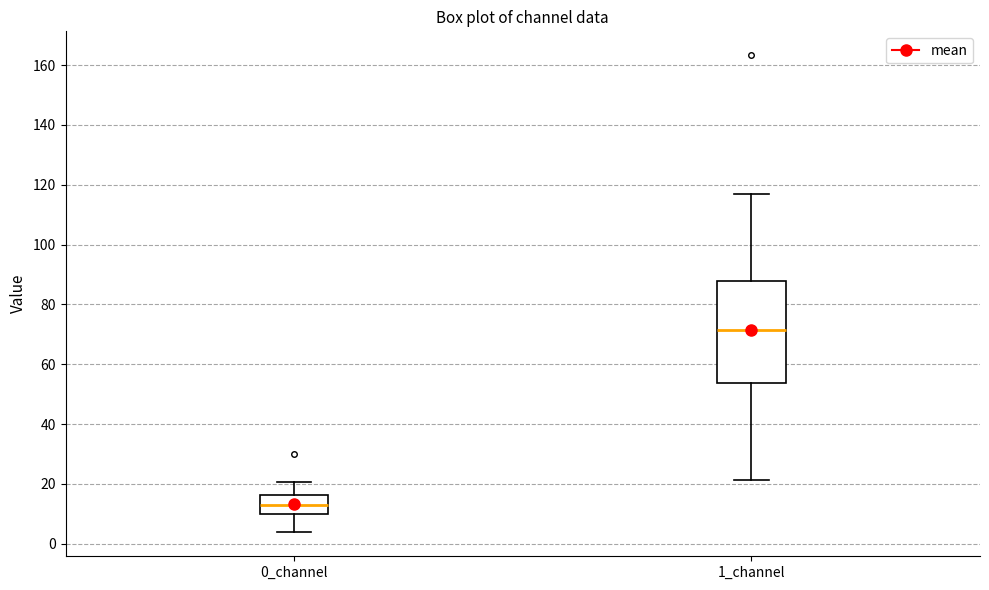

Which box is the tallest, from its lower edge to its upper edge?

1_channel